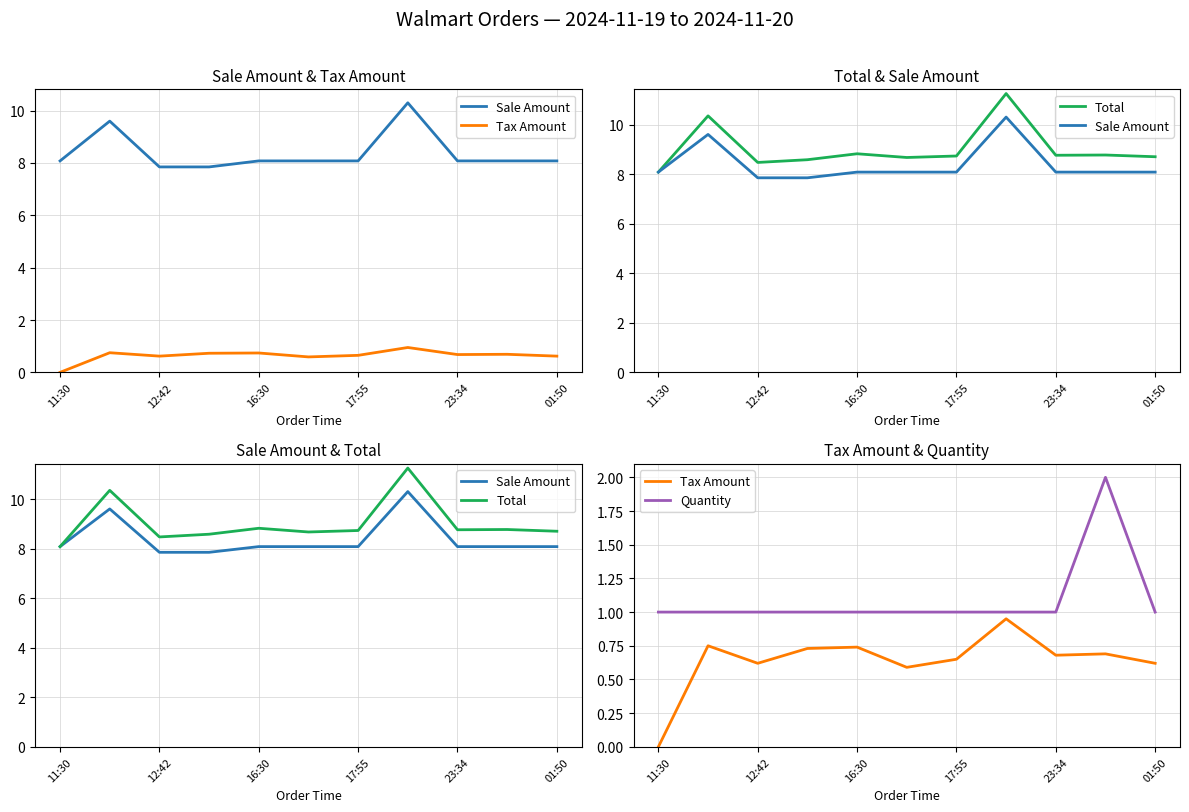

What is the spread (max minus min) of values at 9?

8.1